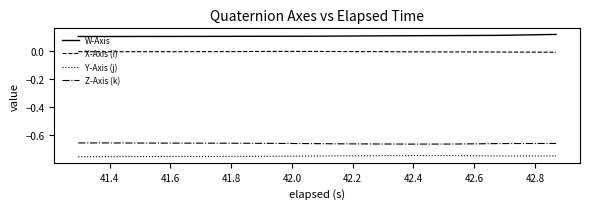

True or false: Y-Axis (j) and W-Axis intersect in this chart.

False